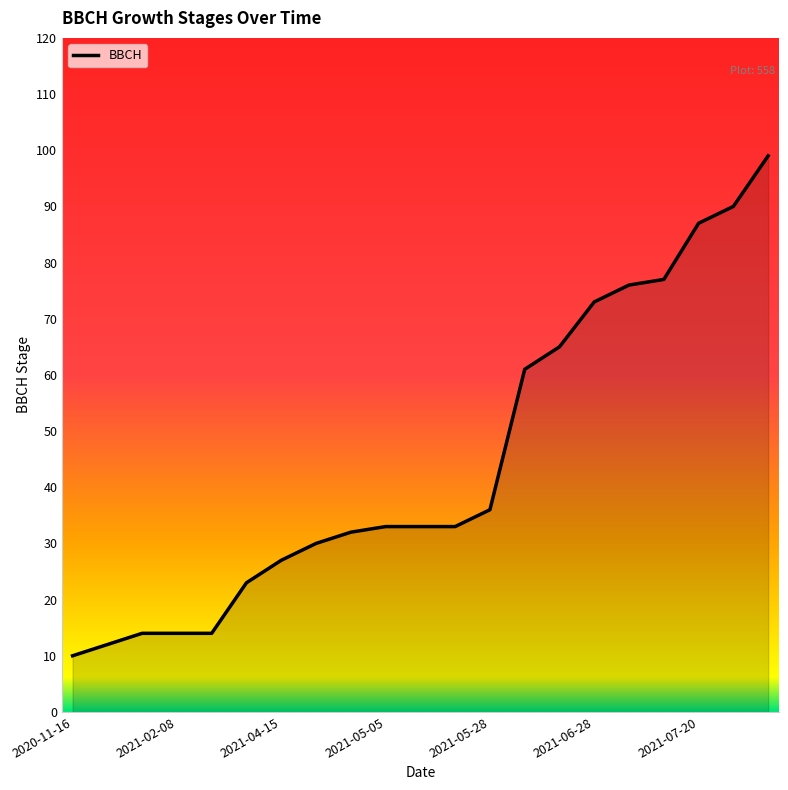

How many distinct data groups are displayed?

1